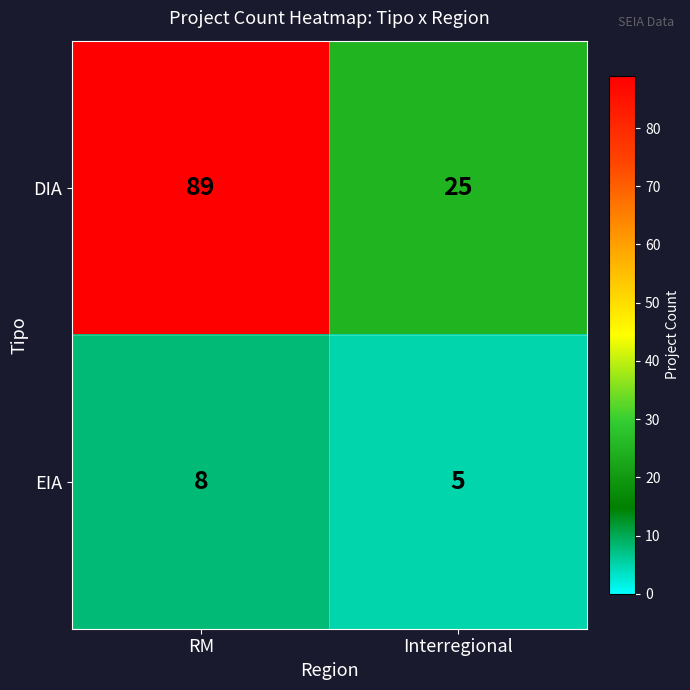

What is the difference between the DIA values at RM and Interregional?

64